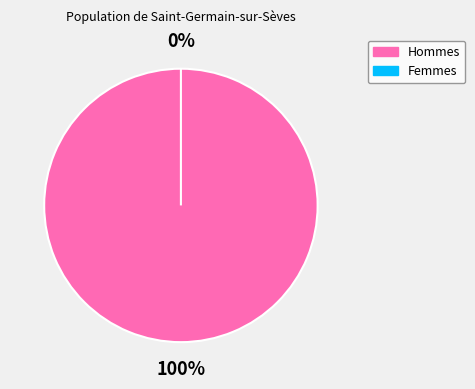

How many segments does this pie chart have?

2